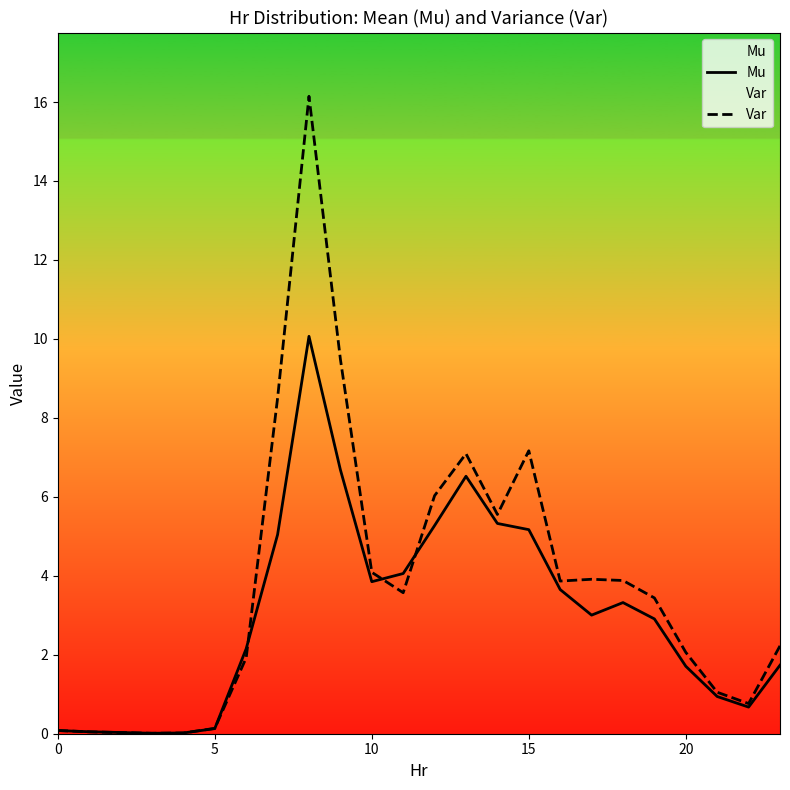

Between 0 and 8, which series saw the biggest shift?

Var